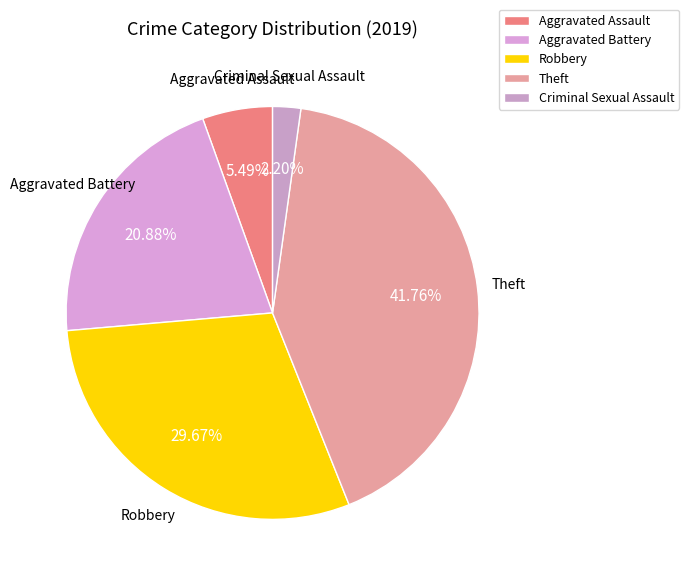

To the nearest percent, what percentage of the pie is Robbery?

30%